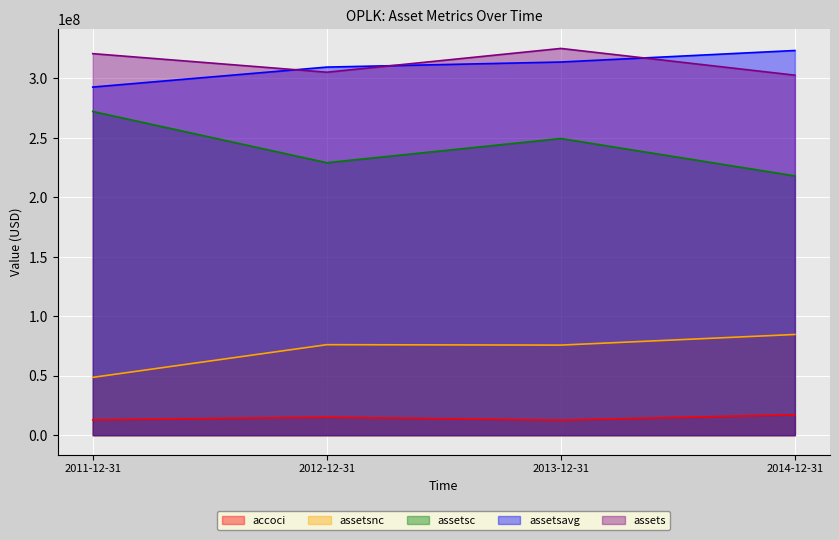

What is the difference between the highest and lowest values at 2014-12-31?

306259000